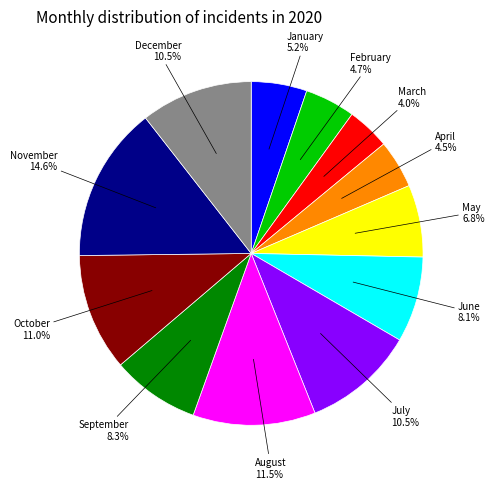

Is there a majority slice in this chart?

No